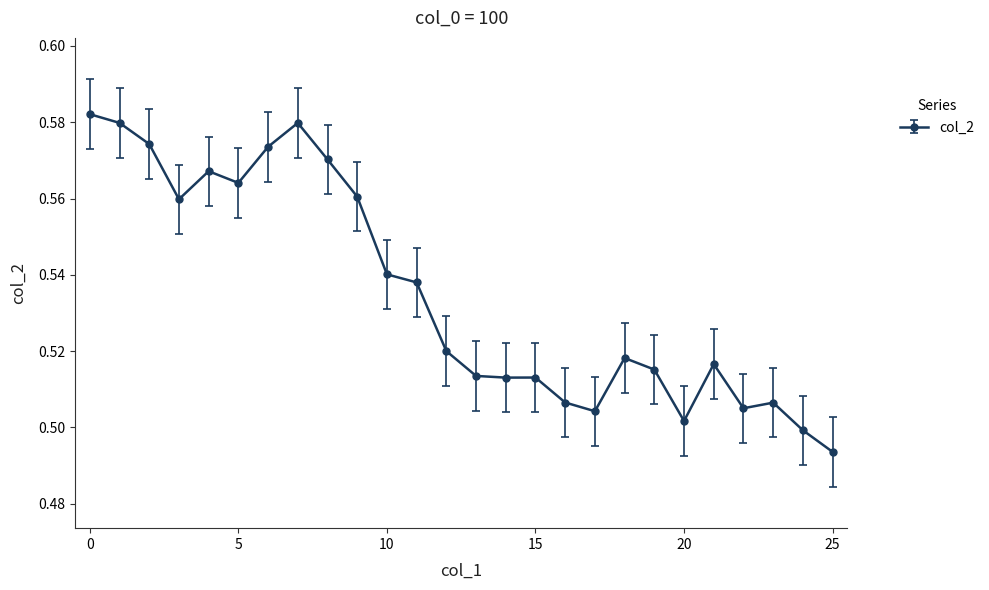

True or false: the data has more than 2 interior local peaks.

True